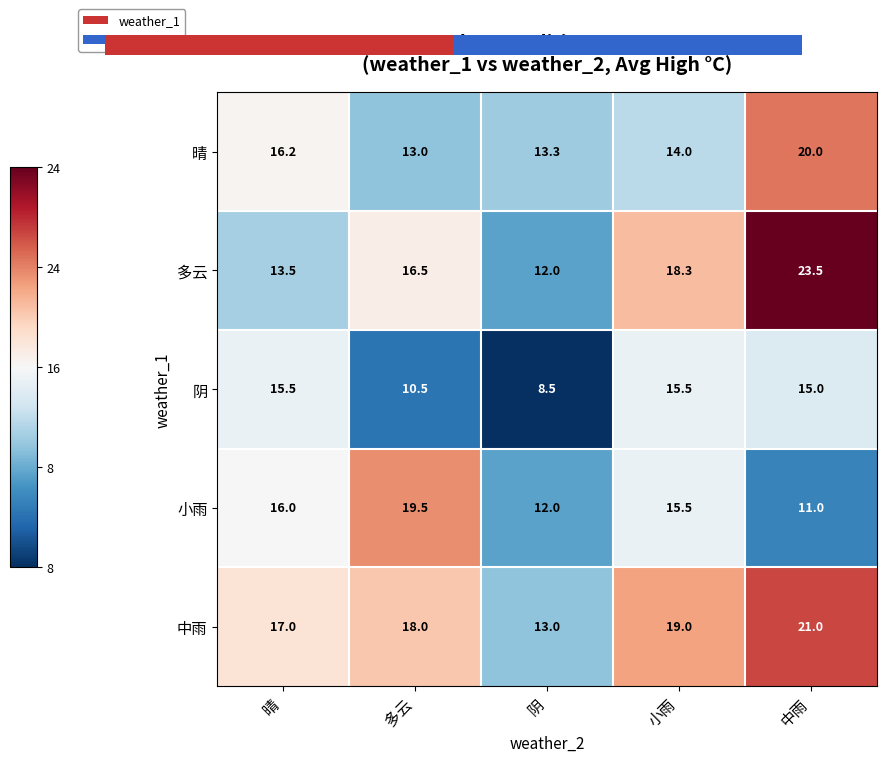

Reading left to right, transcribe all the data shown in this chart.

晴: 16.2	13.0	13.3	14.0	20.0
多云: 13.5	16.5	12.0	18.3	23.5
阴: 15.5	10.5	8.5	15.5	15.0
小雨: 16.0	19.5	12.0	15.5	11.0
中雨: 17.0	18.0	13.0	19.0	21.0